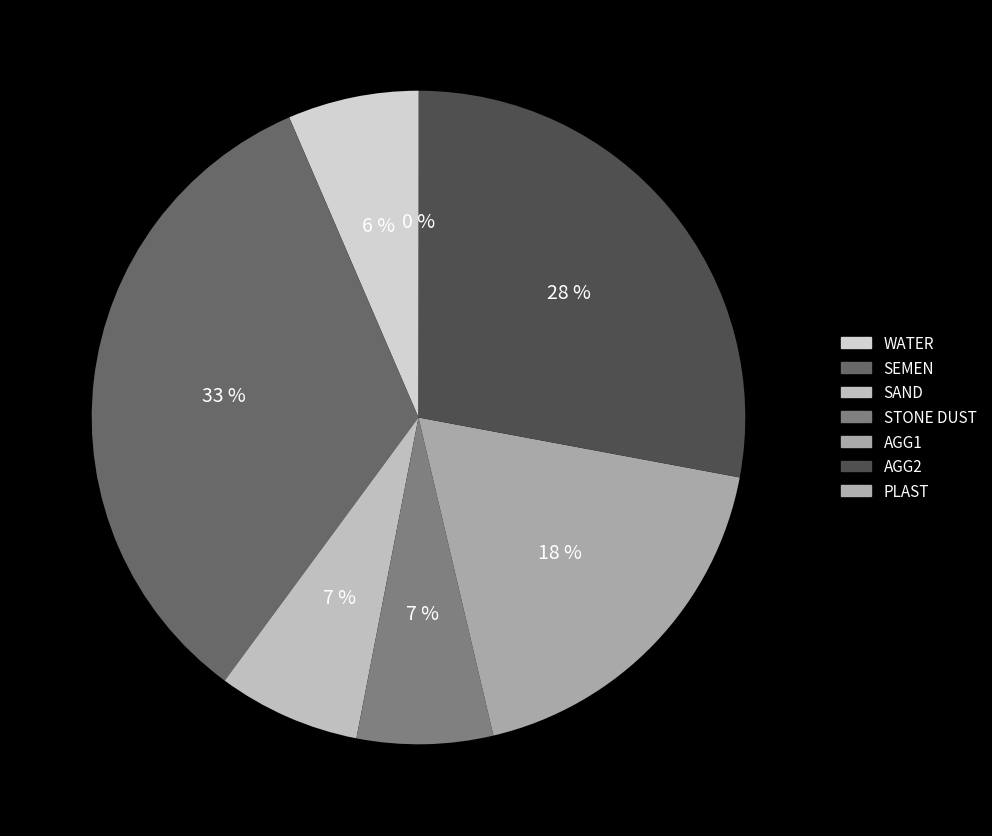

Does SAND account for over 50% of the chart?

No